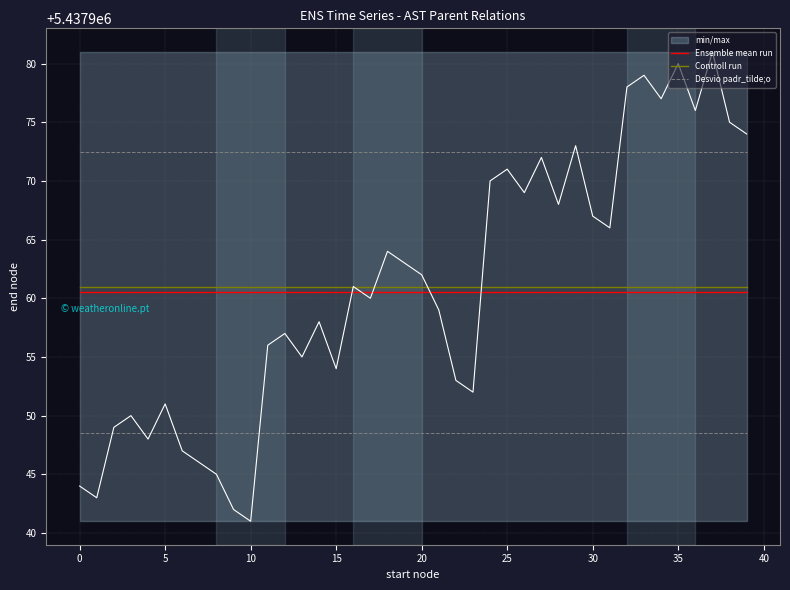

True or false: Ensemble mean run and Desvio padr_tilde;o cross at least once.

False